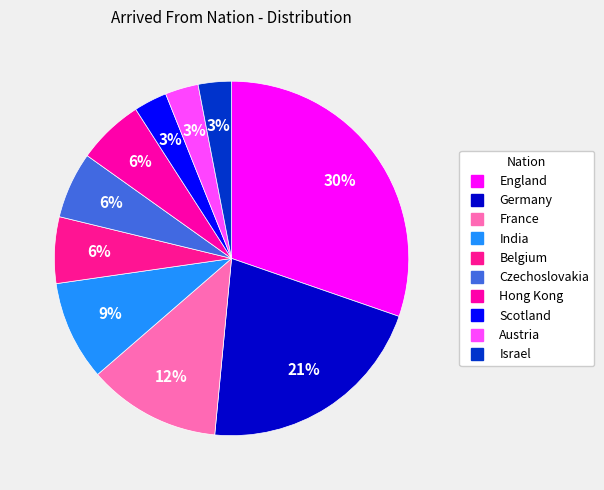

How many slices are in this pie chart?

10